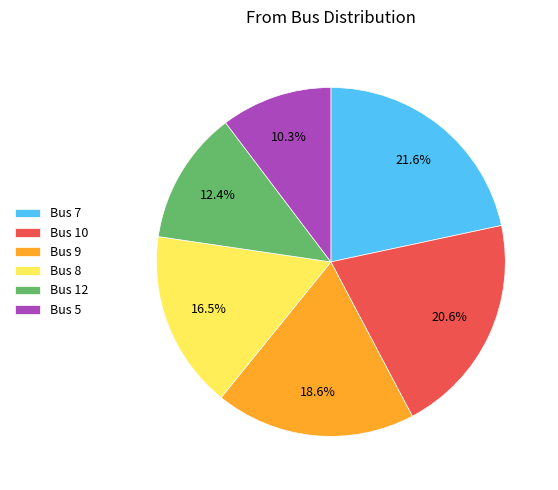

What is the ratio of the value at Bus 9 to the value at Bus 10?

0.9